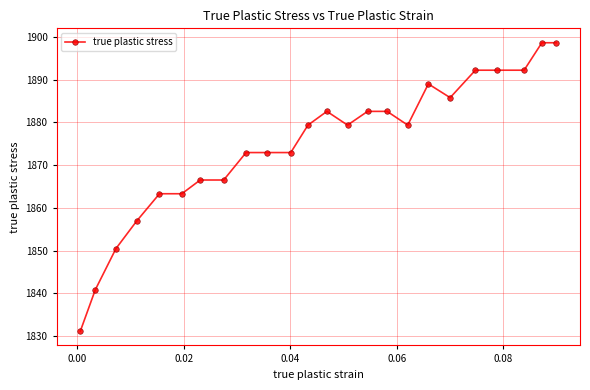

What is the smallest value displayed?

1831.2